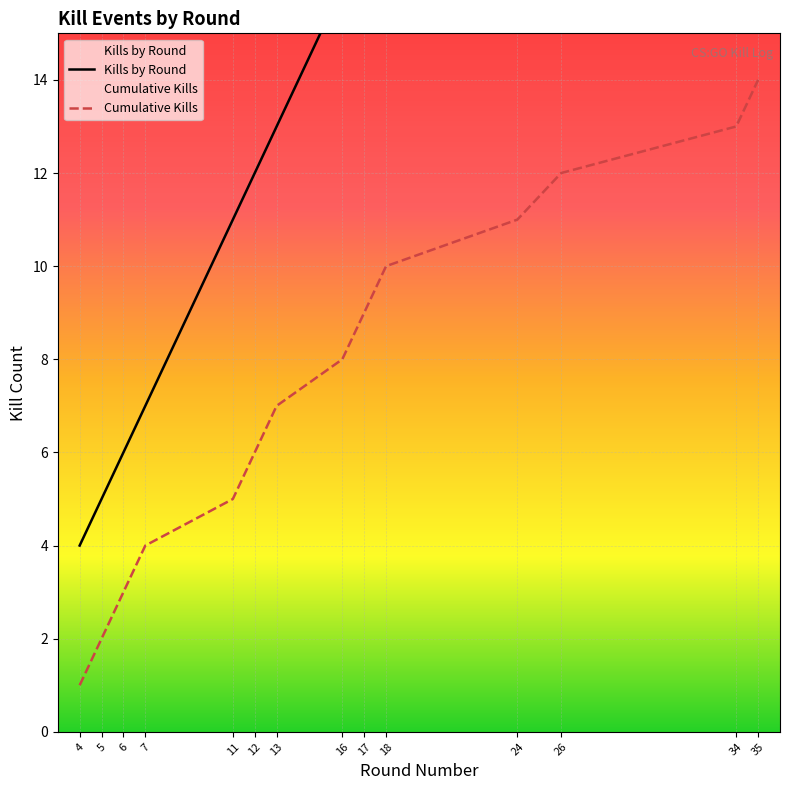

At which label is Cumulative Kills closest to 7?

13